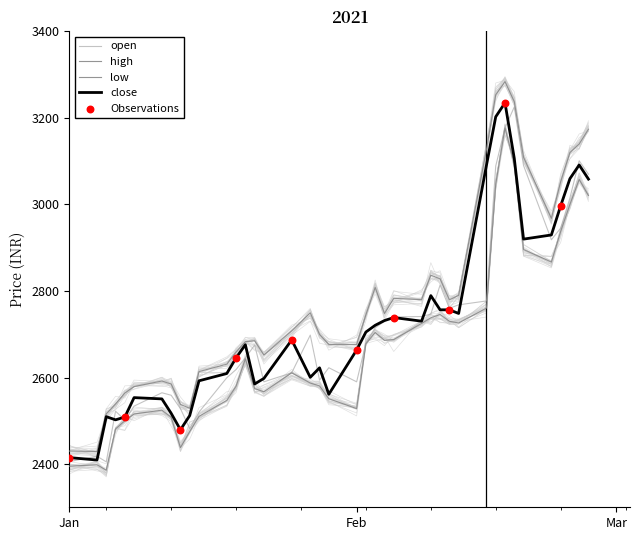

Which series has the largest total across all categories?

high